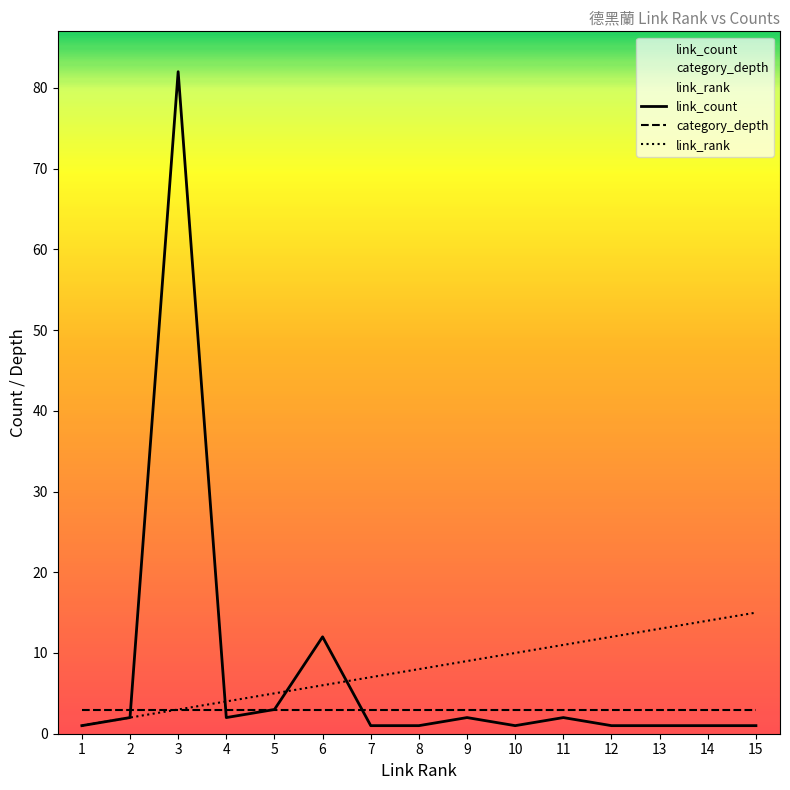

At how many categories does at least one series exceed 11?

6